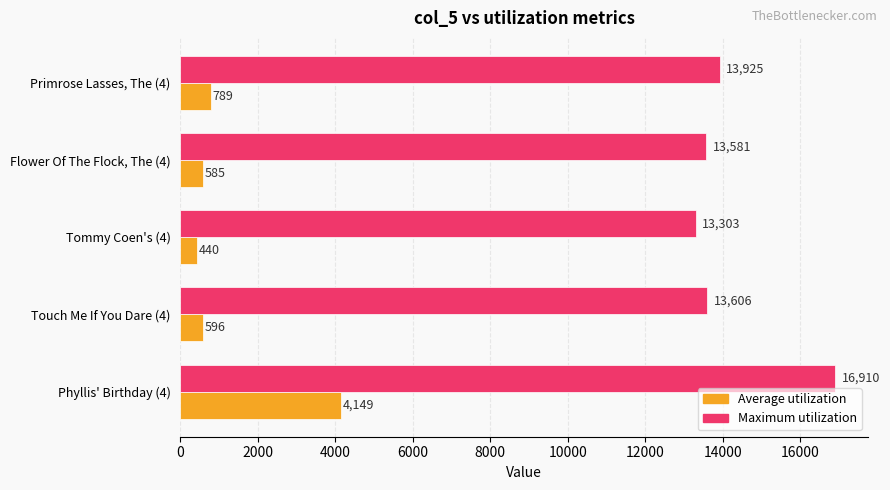

What is the difference between the highest and lowest values at Primrose Lasses, The (4)?

13136